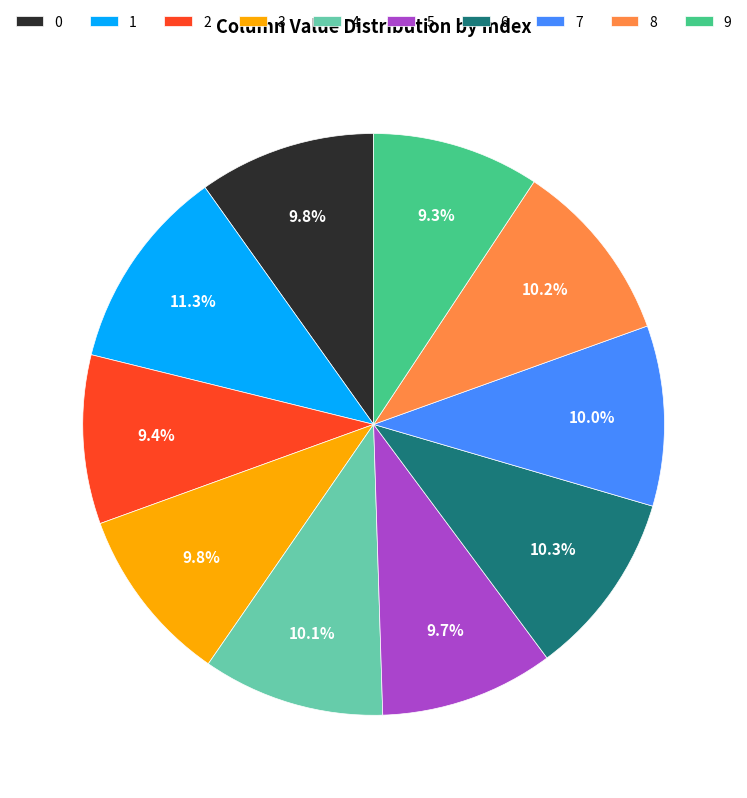

What percentage is the 3 slice, to the nearest percent?

10%